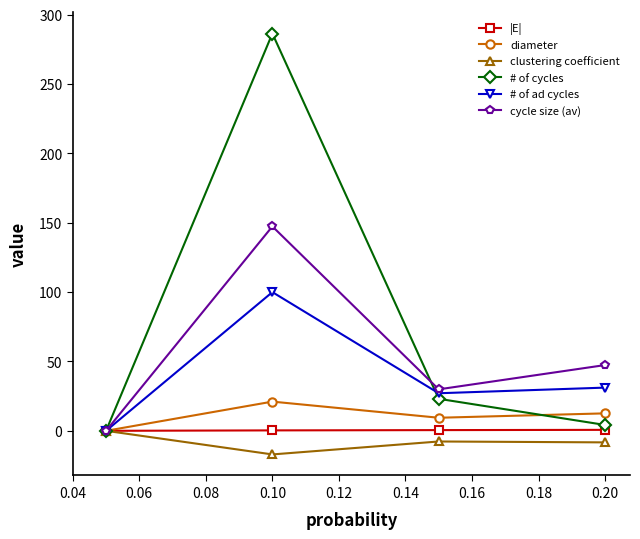

What is the minimum value shown in the chart?

-17.0